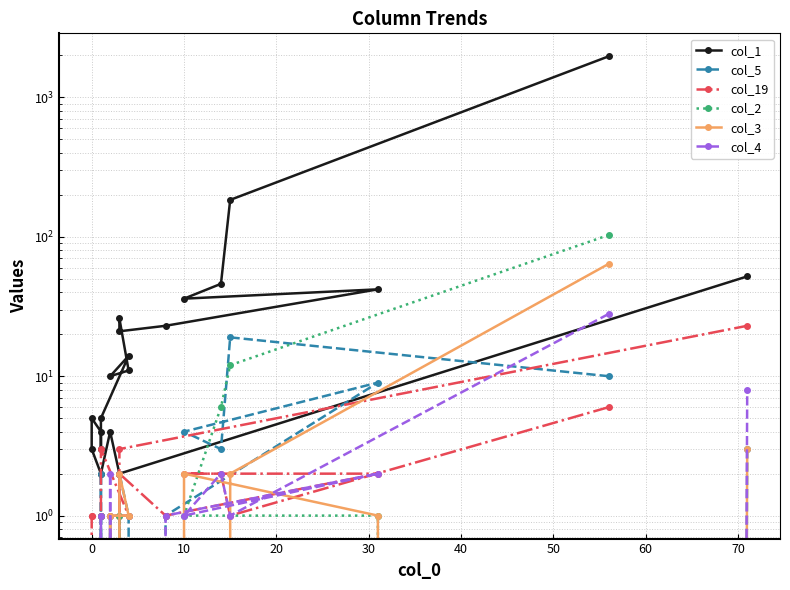

How many interior local valleys does the col_4 series have?

2